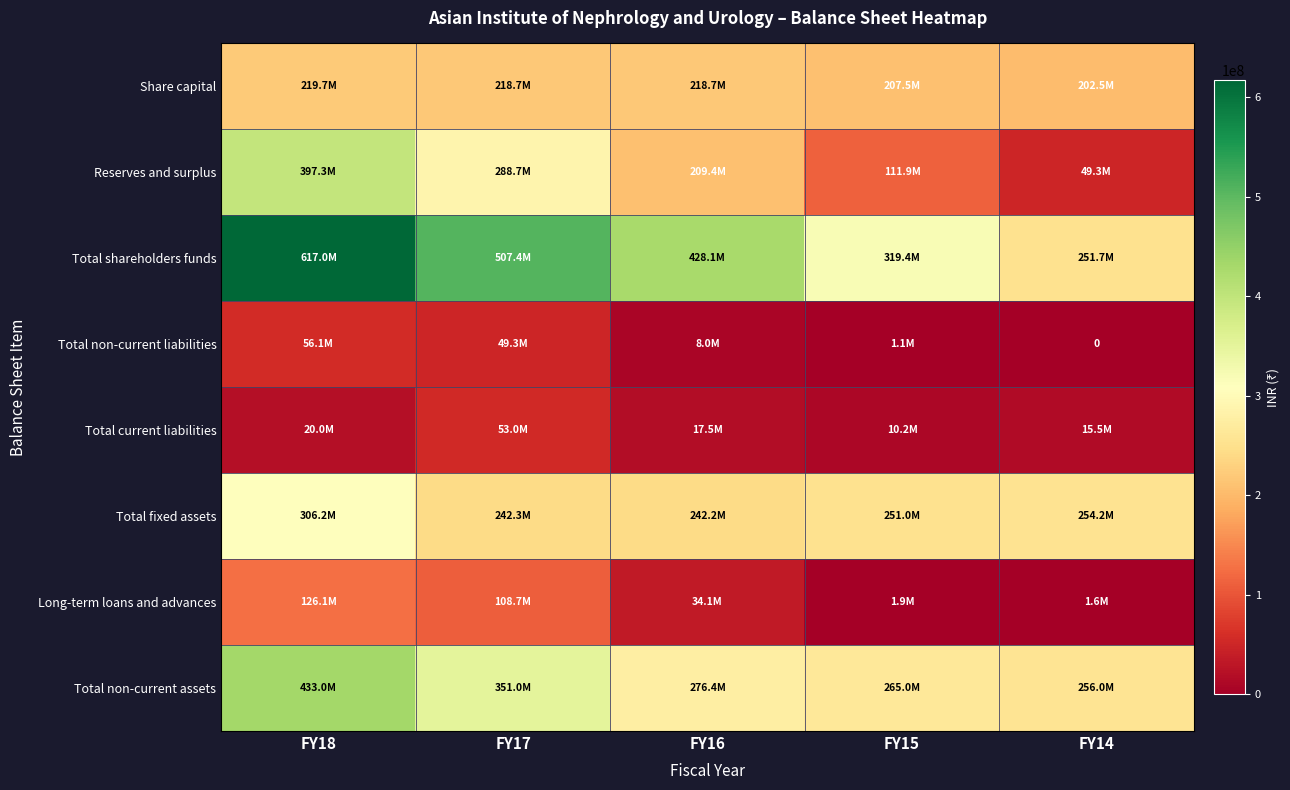

How many data points does each series have?

5